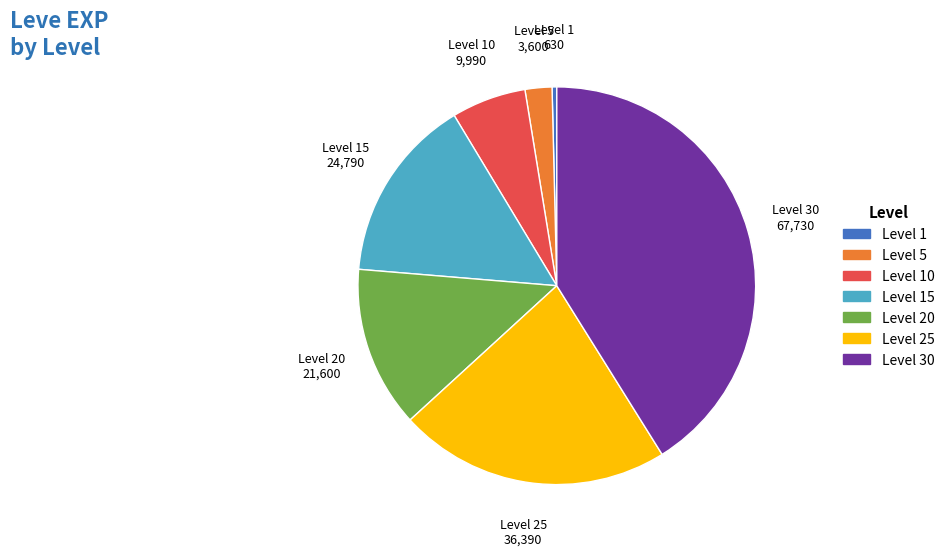

Is there a majority slice in this chart?

No